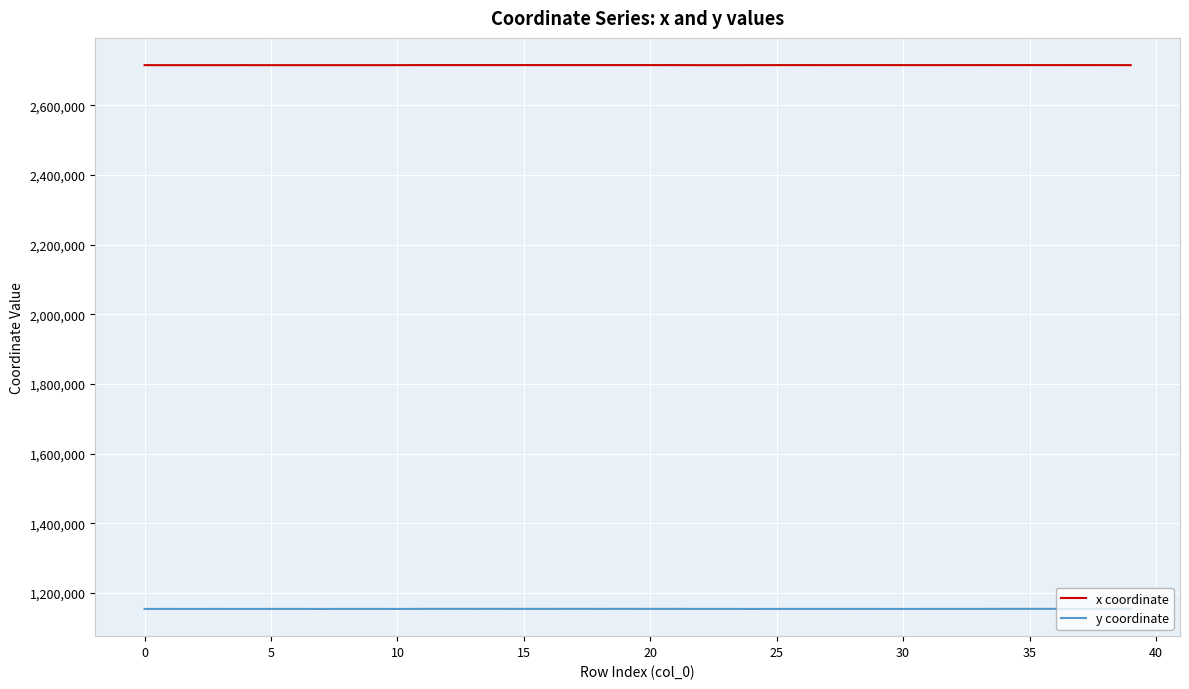

List the series in order of their overall mean, highest first.

x coordinate, y coordinate